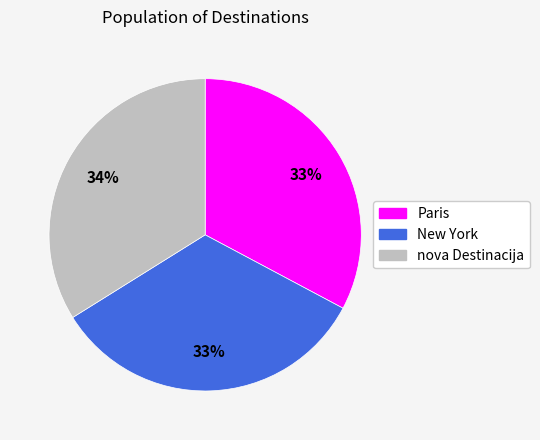

To the nearest percent, what percentage of the pie is Paris?

33%